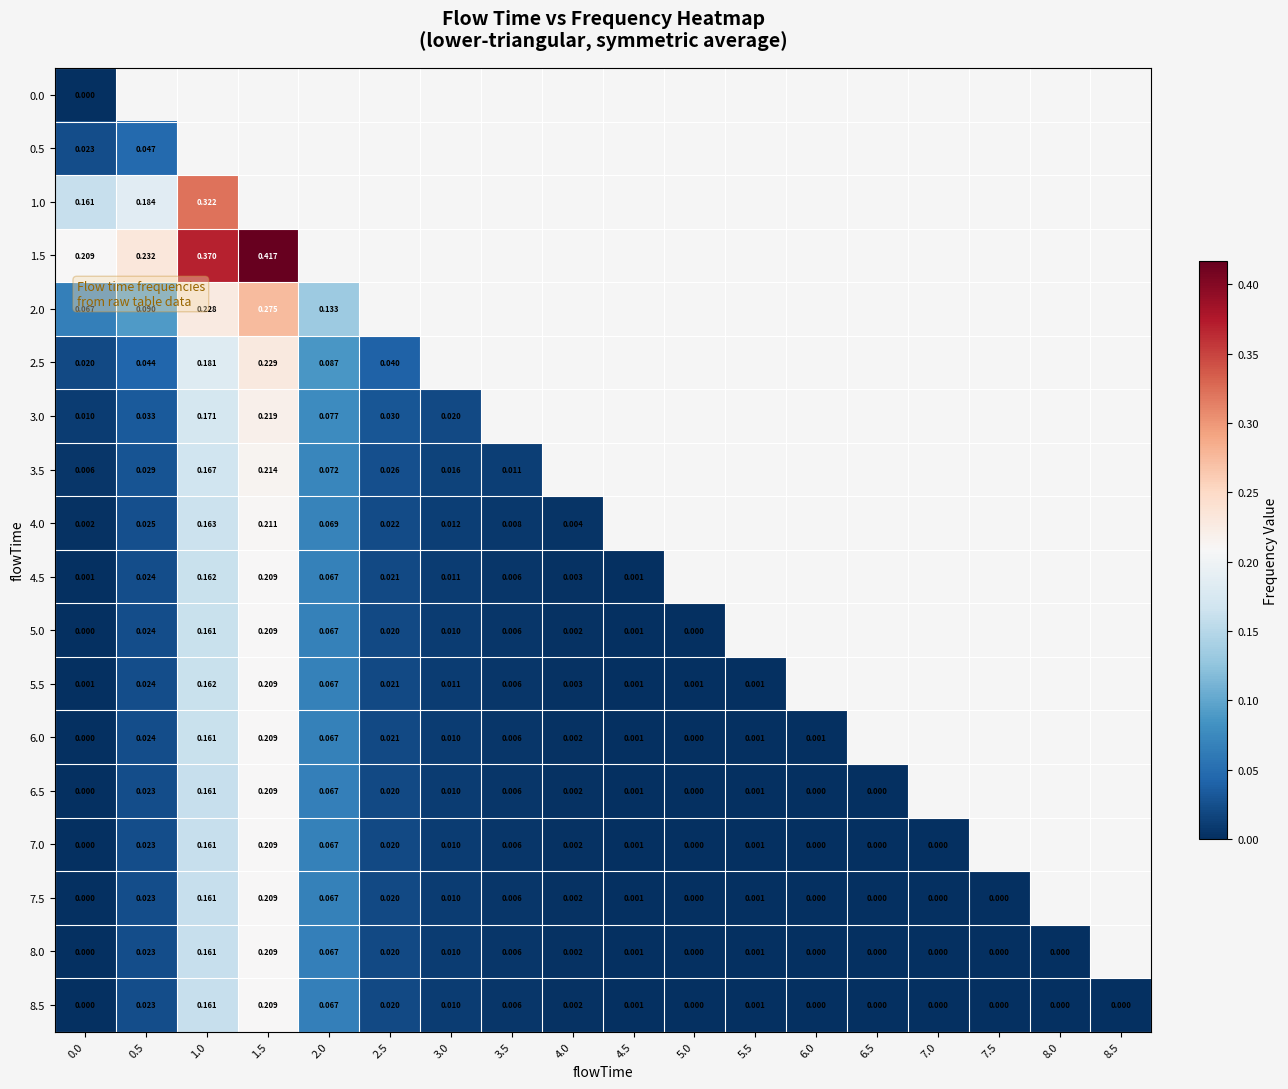

Is the value of 6.0 at 2.5 greater than the value of 4.0 at 1.0?

No